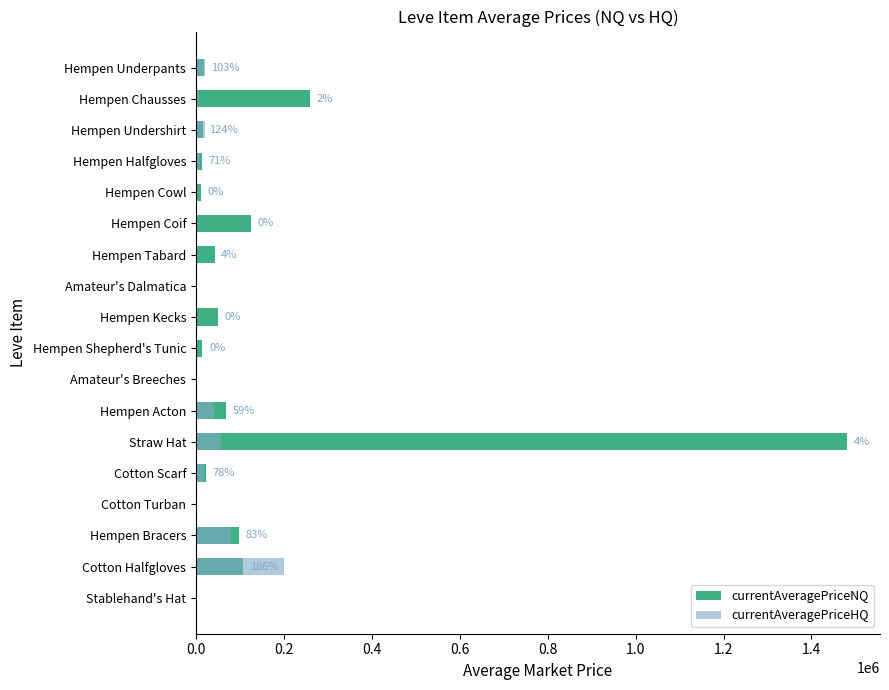

What is the sum of all currentAveragePriceHQ values?

452180.7